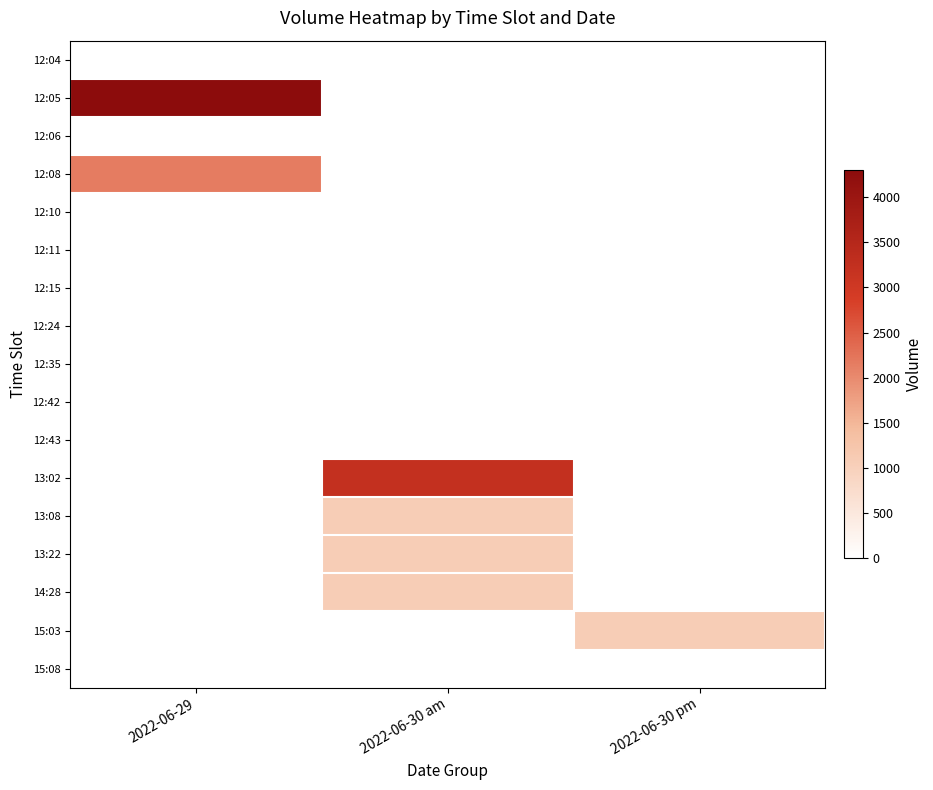

Rank the series at 2022-06-29 from lowest to highest value.

12:04, 12:06, 12:10, 12:11, 12:15, 12:24, 12:35, 12:42, 12:43, 13:02, 13:08, 13:22, 14:28, 15:03, 15:08, 12:08, 12:05